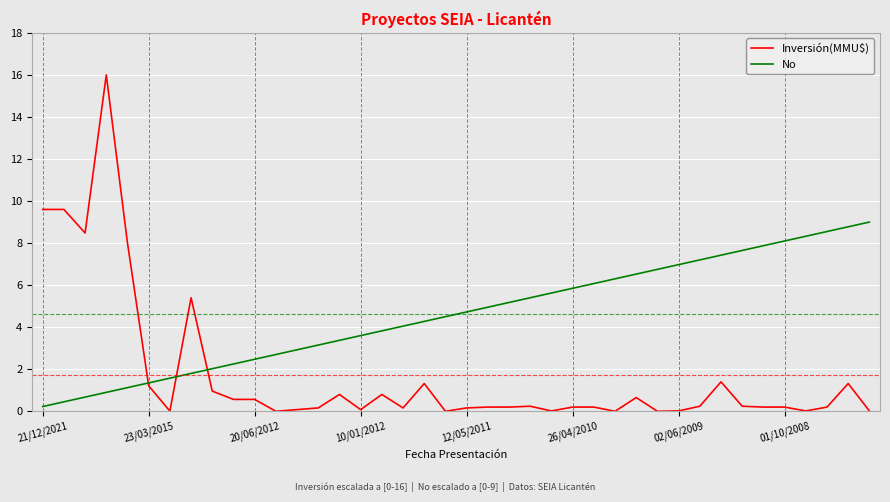

What is the maximum value shown in the chart?

16.0